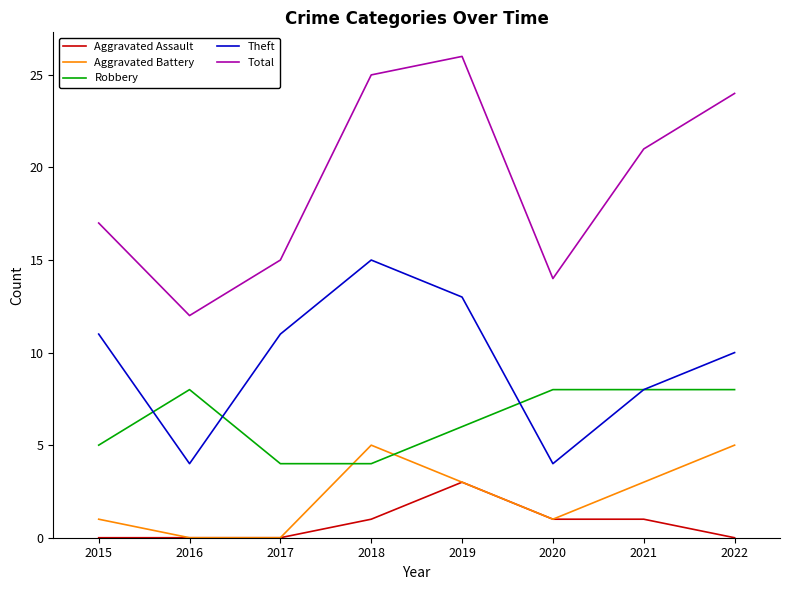

Does the chart display data point markers on the line(s)?

No